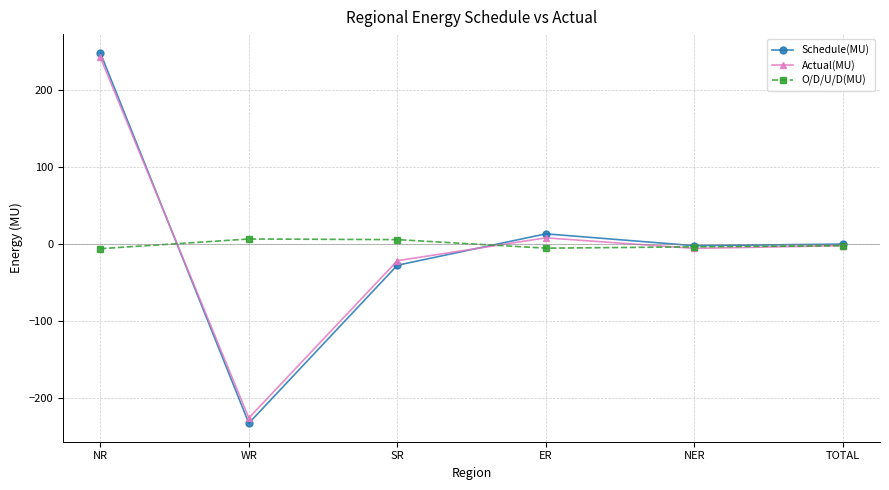

What position from the right is SR?

4